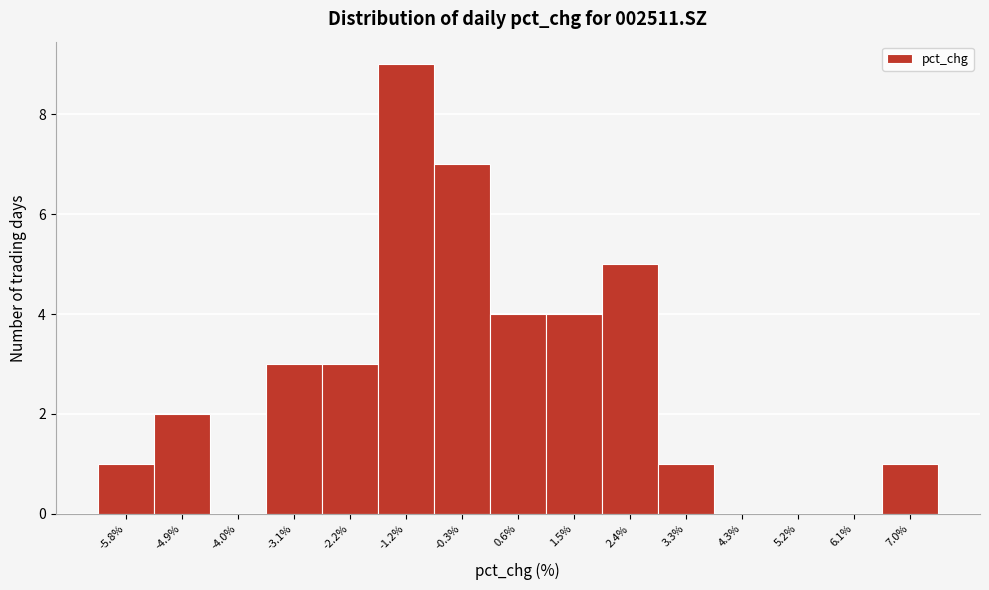

Over which range of the x-axis is the bar tallest?

-1.7 to -0.8